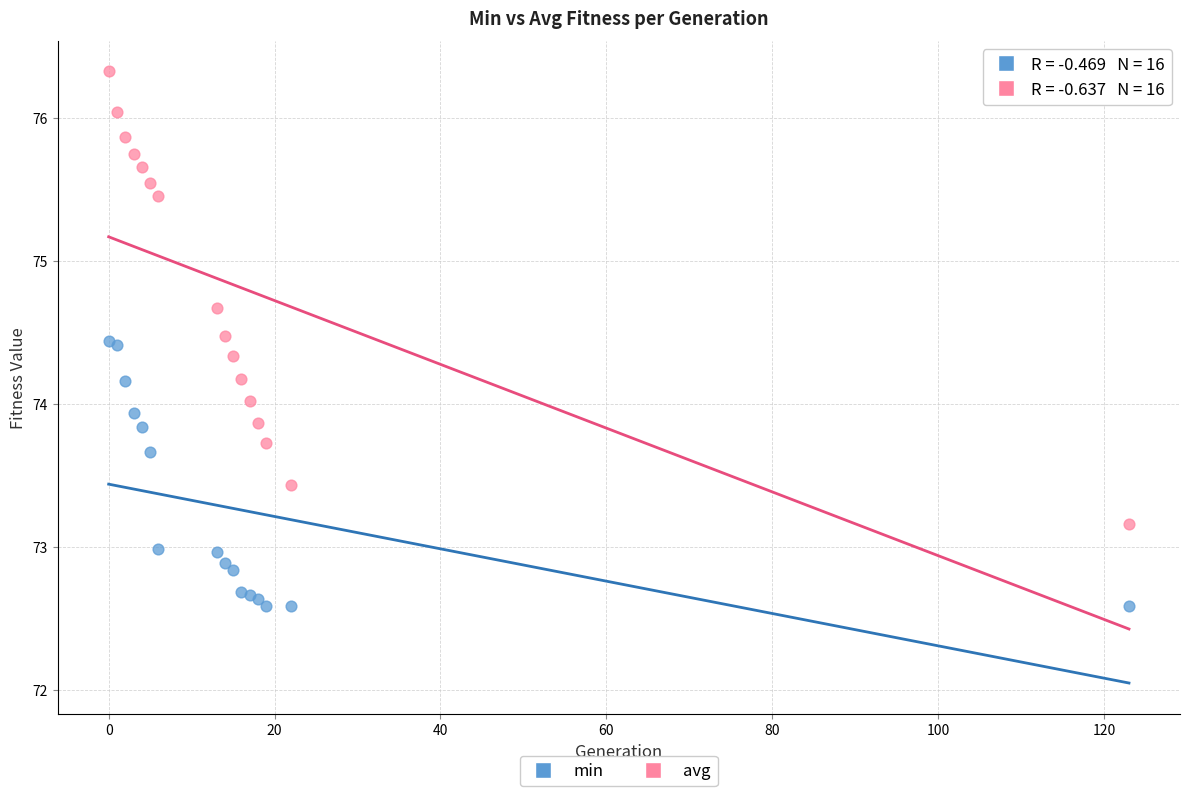

Which series contains the highest Y value?

avg